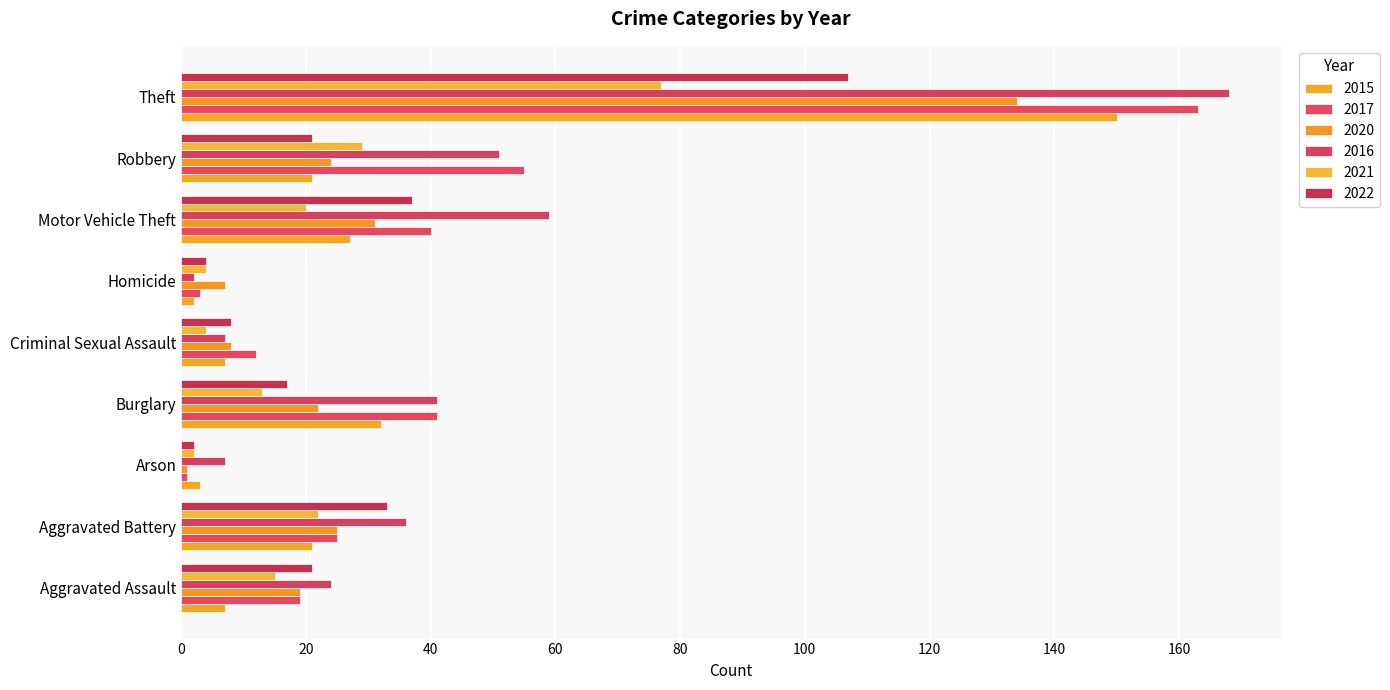

Which series has the largest total across all categories?

2016